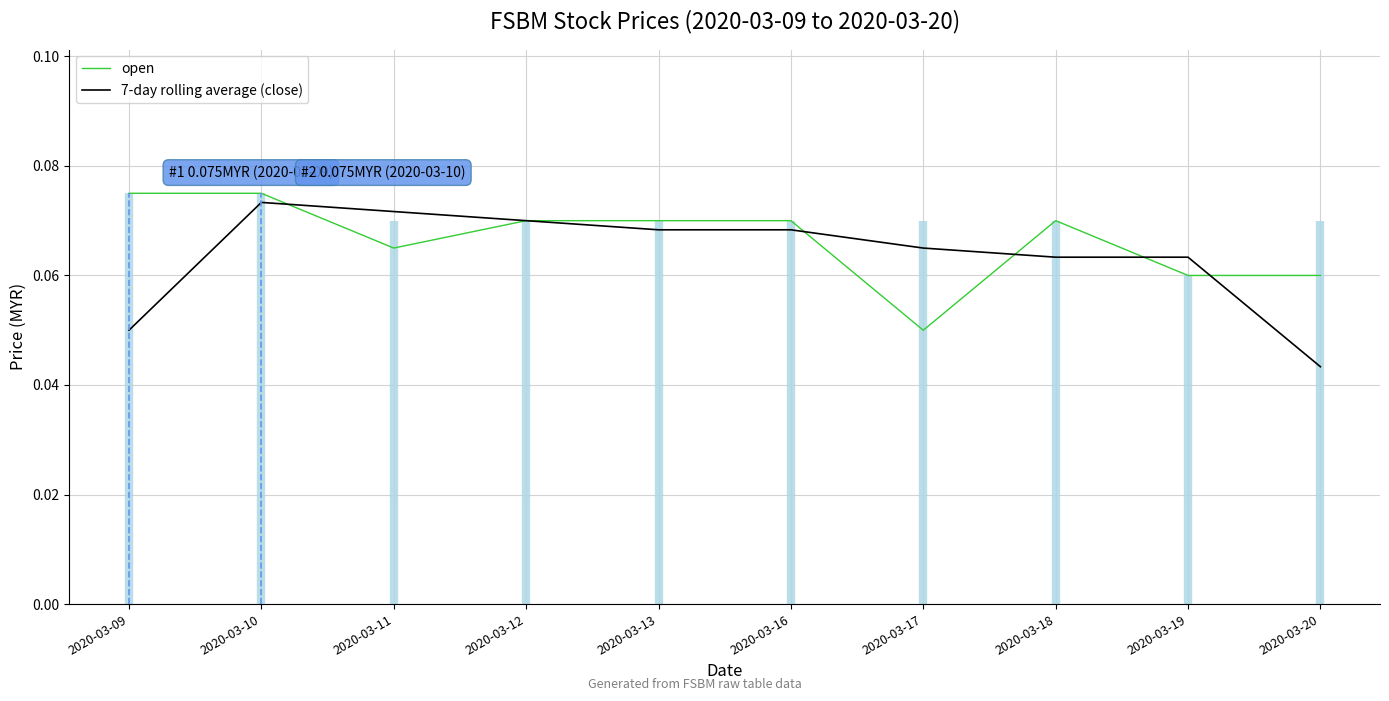

Count the number of data series in this chart.

2